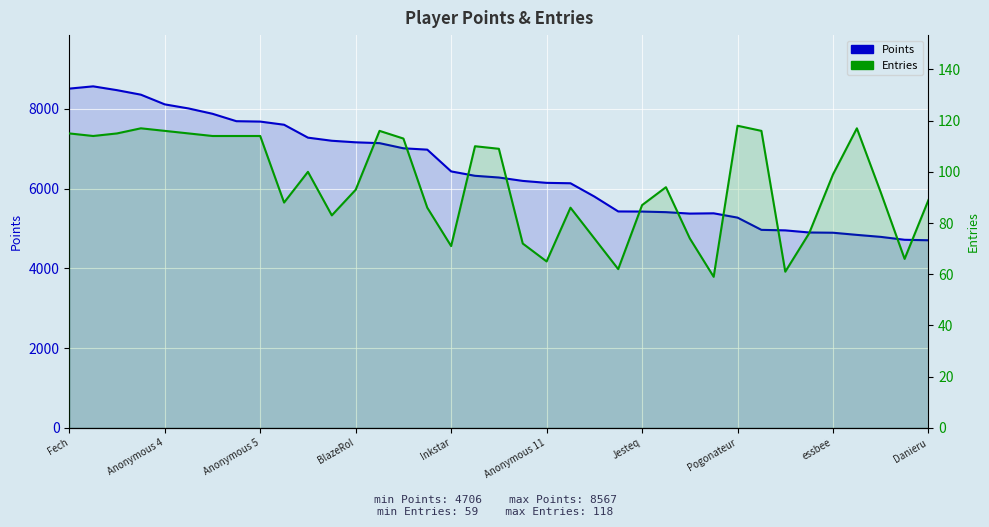

What is the sum of all Entries values?

3510